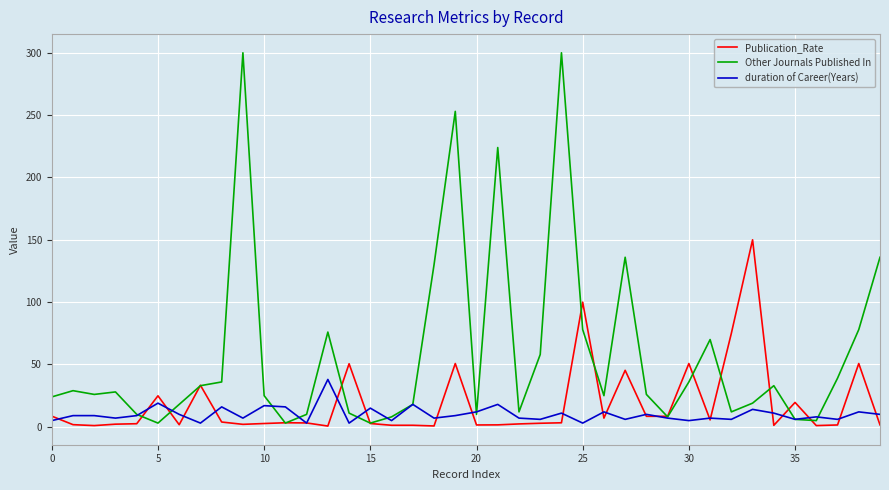

Which series has the widest spread of values?

Other Journals Published In